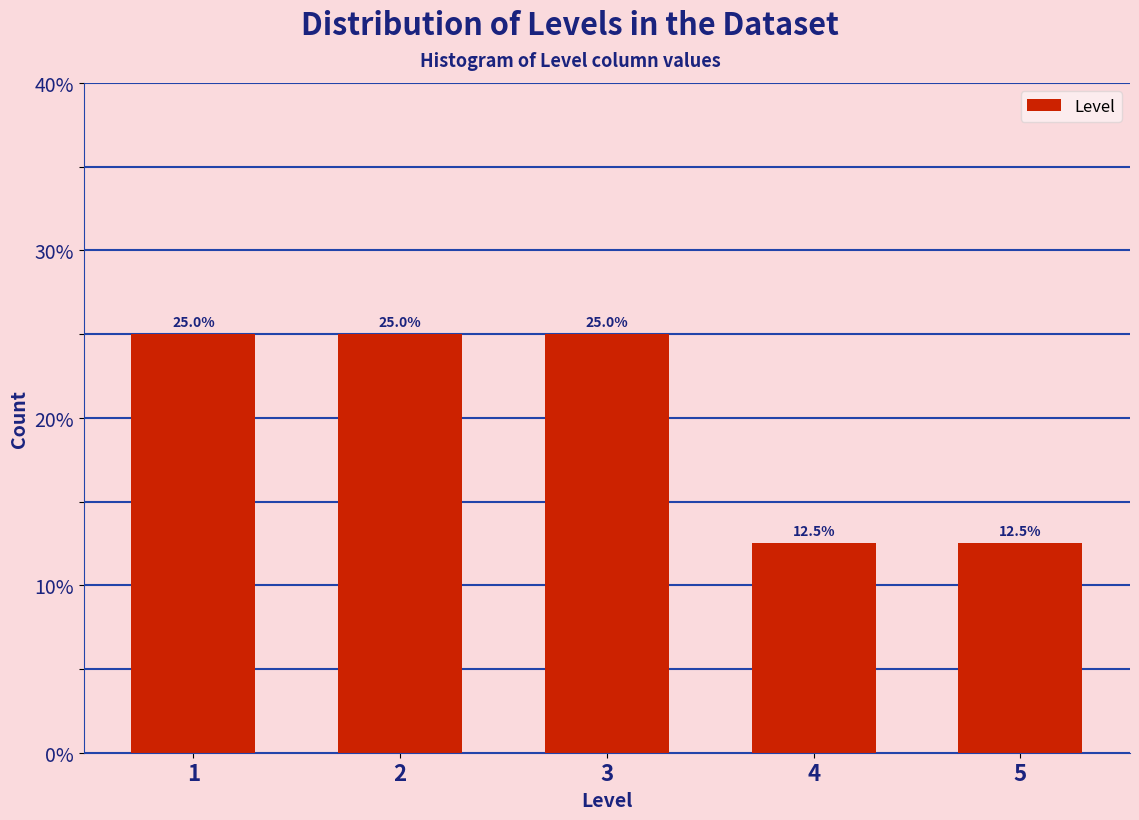

Reading right to left, extract all data points from this chart.

5=12.5	4=12.5	3=25.0	2=25.0	1=25.0